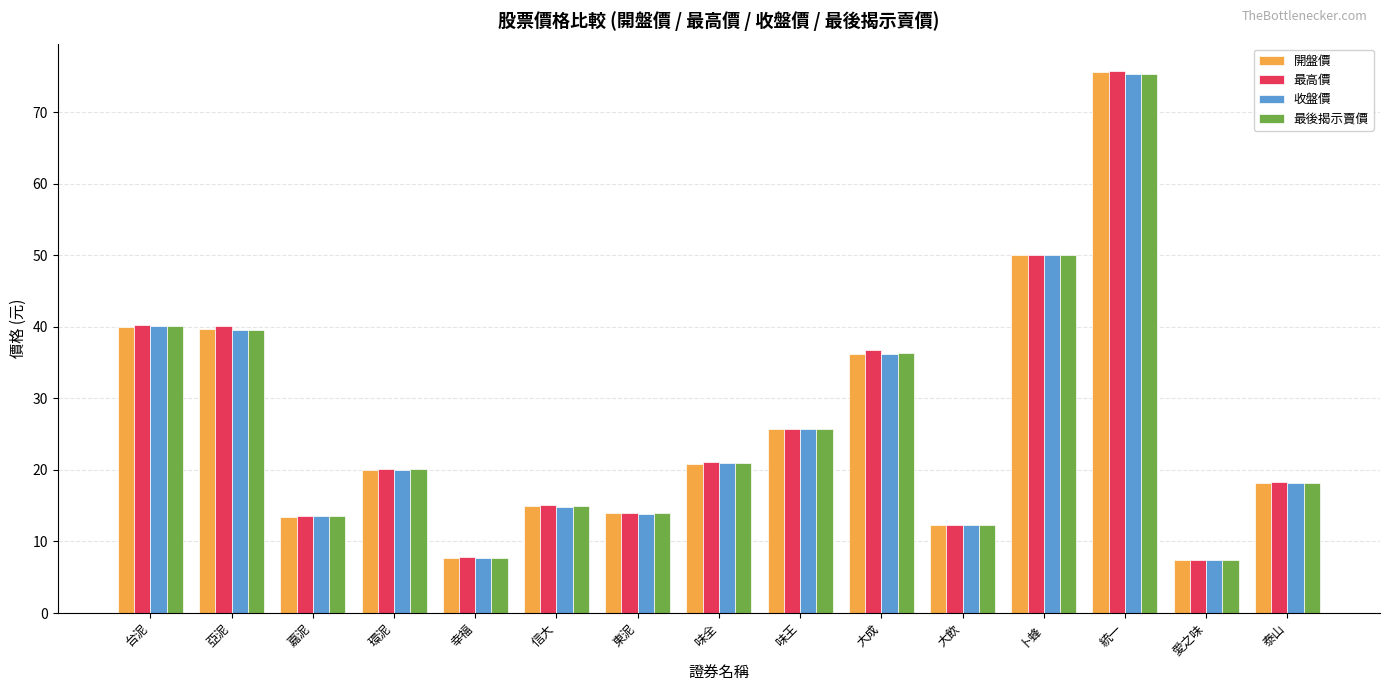

What is the value of the 最後揭示賣價 bar at the 12th from the left?

50.1